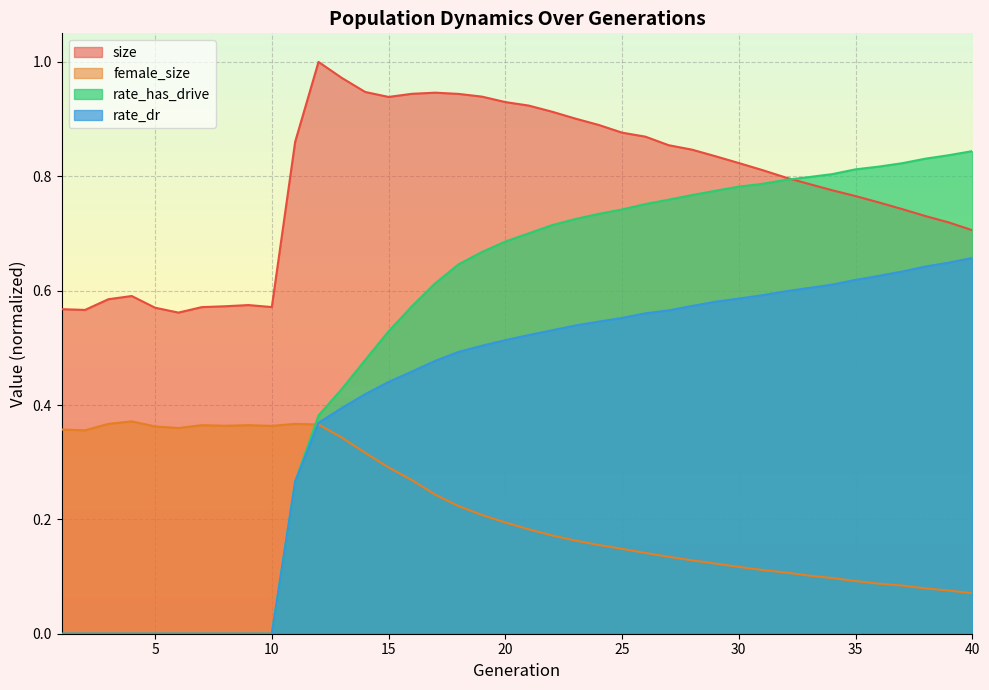

Is it true that rate_dr equals -0.3 at 9?

False